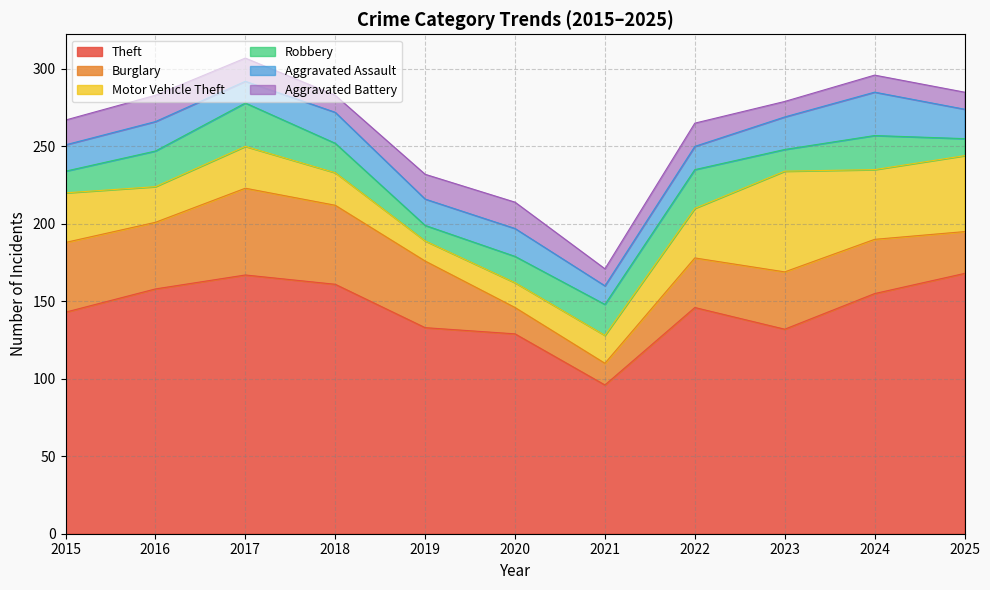

Read the Motor Vehicle Theft value at 2019.

13